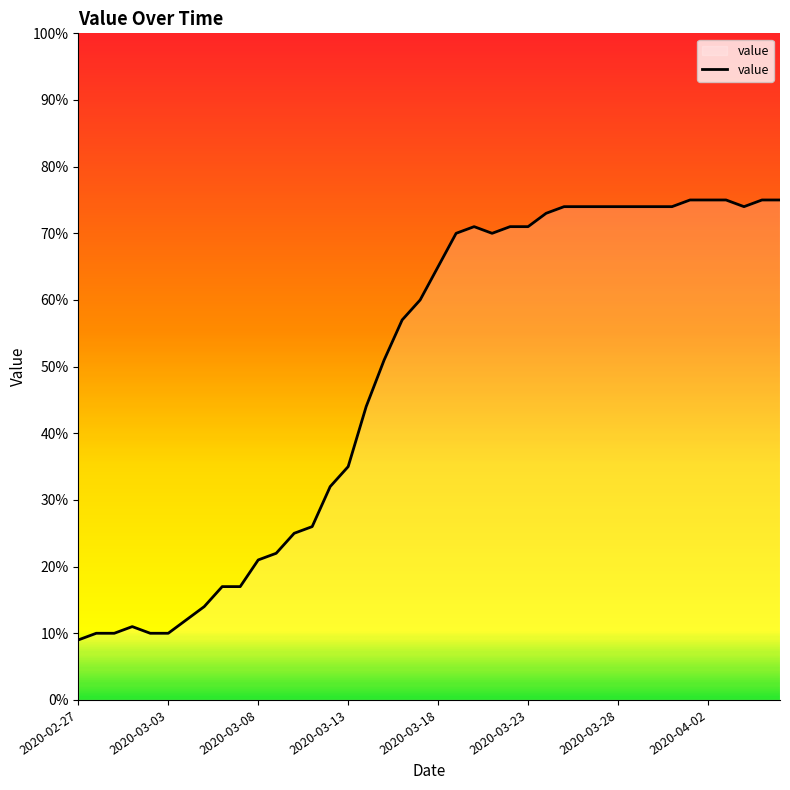

What is the maximum value shown in the chart?

75